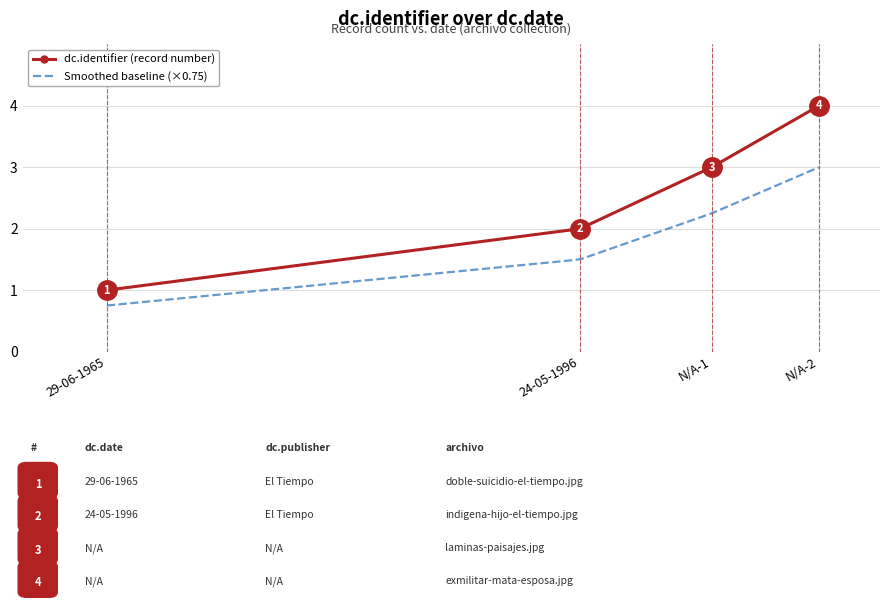

Rank the categories by value from highest to lowest.

N/A-2, N/A-1, 24-05-1996, 29-06-1965